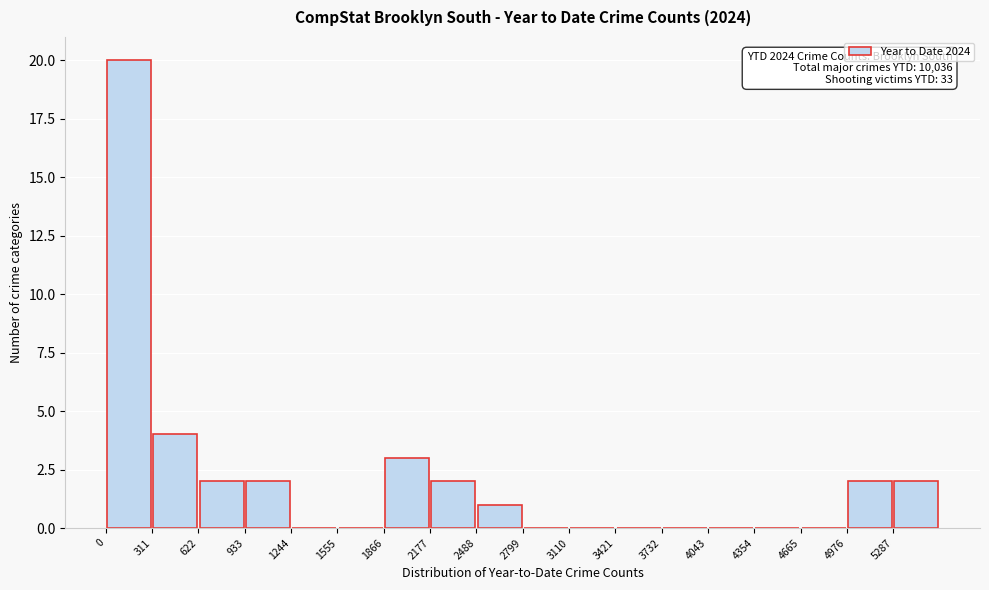

Over which range of the x-axis is the bar tallest?

0 to 300